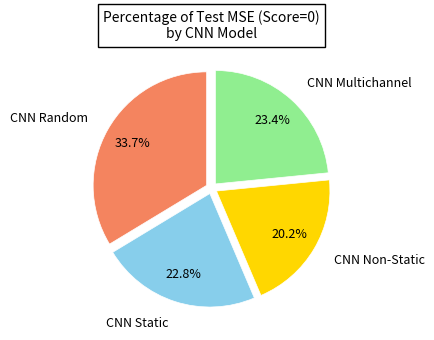

Do CNN Random and CNN Static together represent more than half of the pie?

Yes